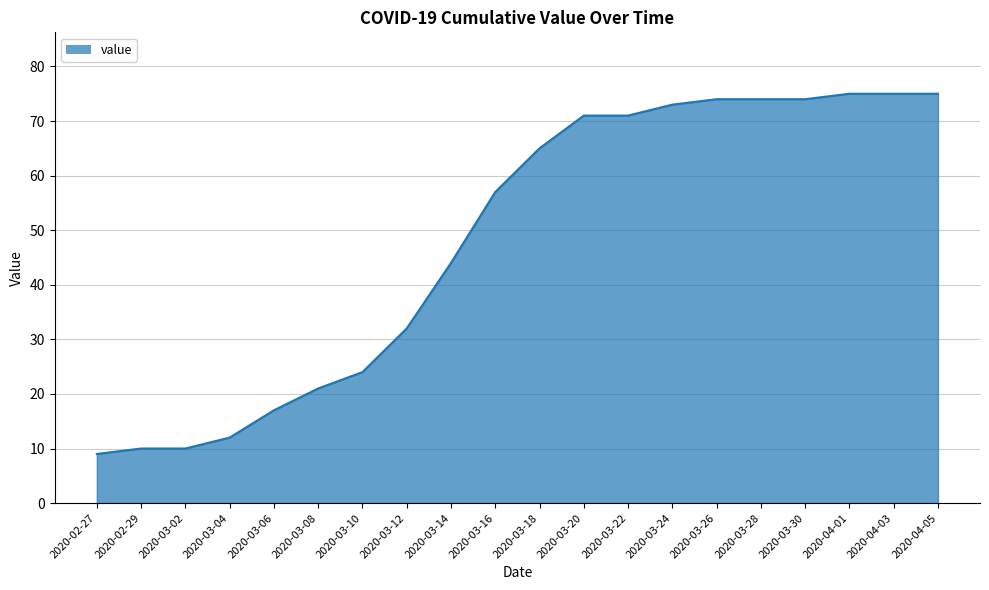

What position from the right is 2020-03-04?

17